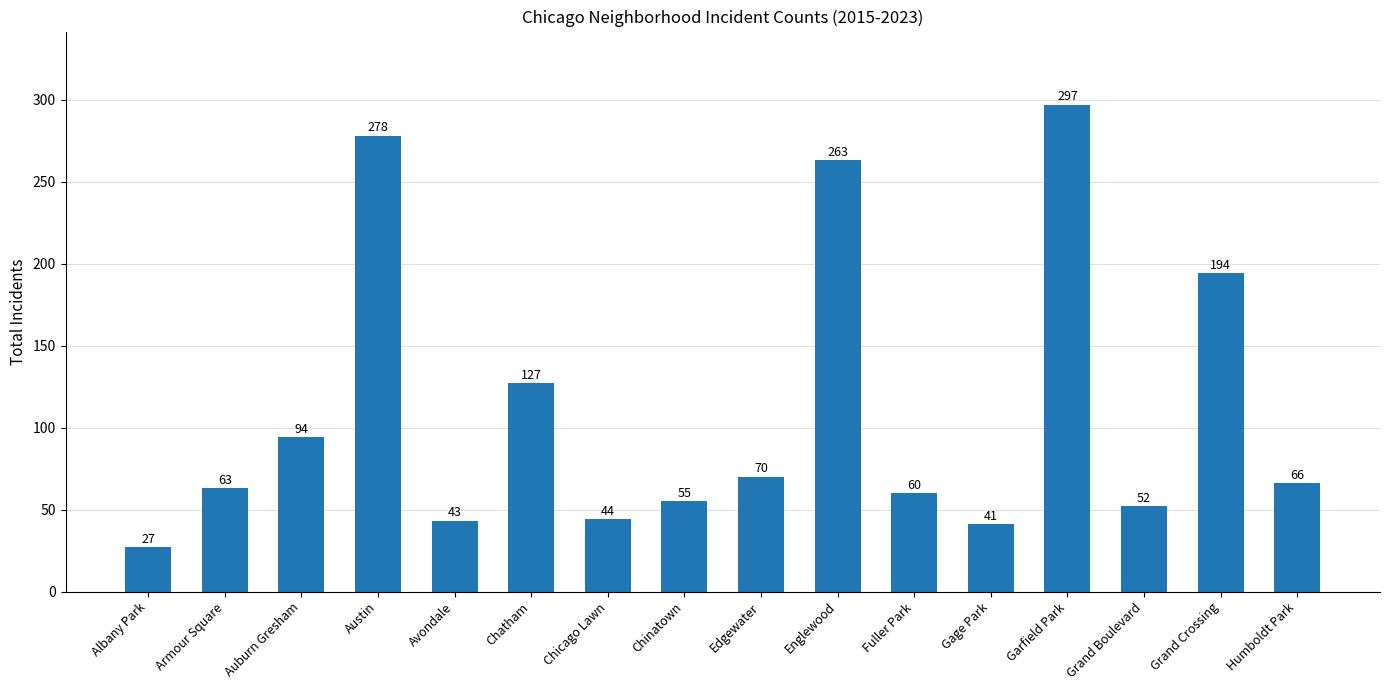

Does the chart contain stacked bars?

No